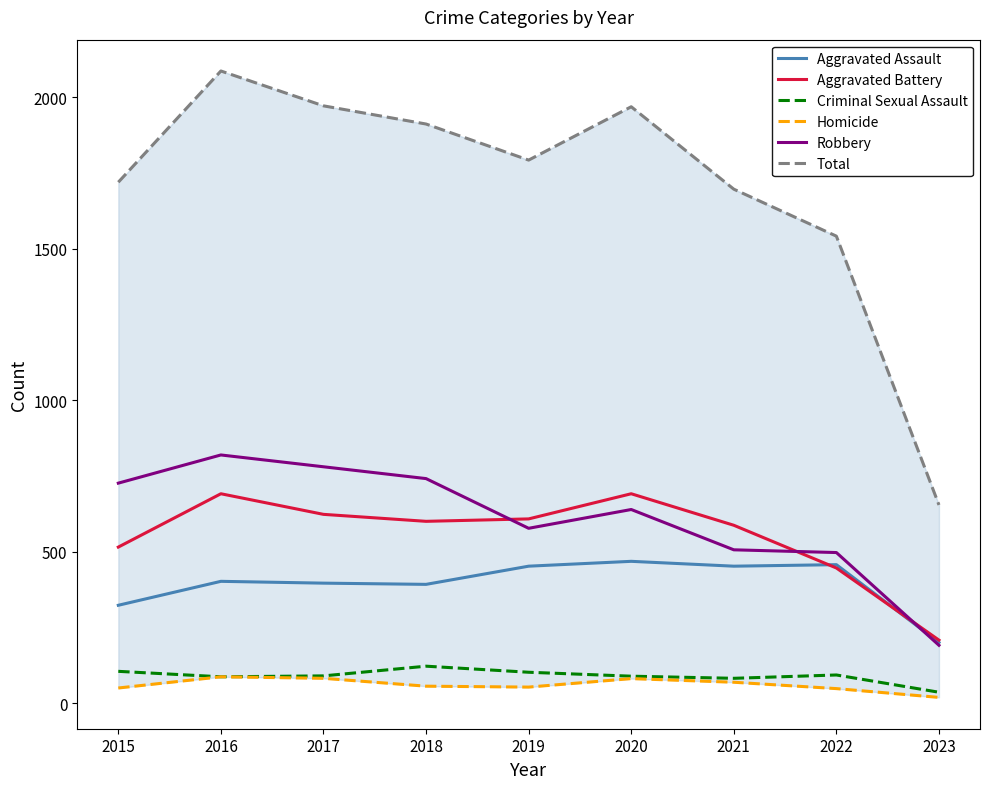

True or false: Aggravated Battery and Total cross at least once.

False